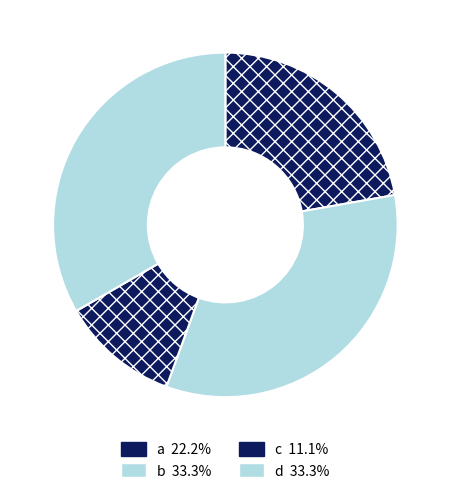

Is it true that a is 22% of the pie?

True